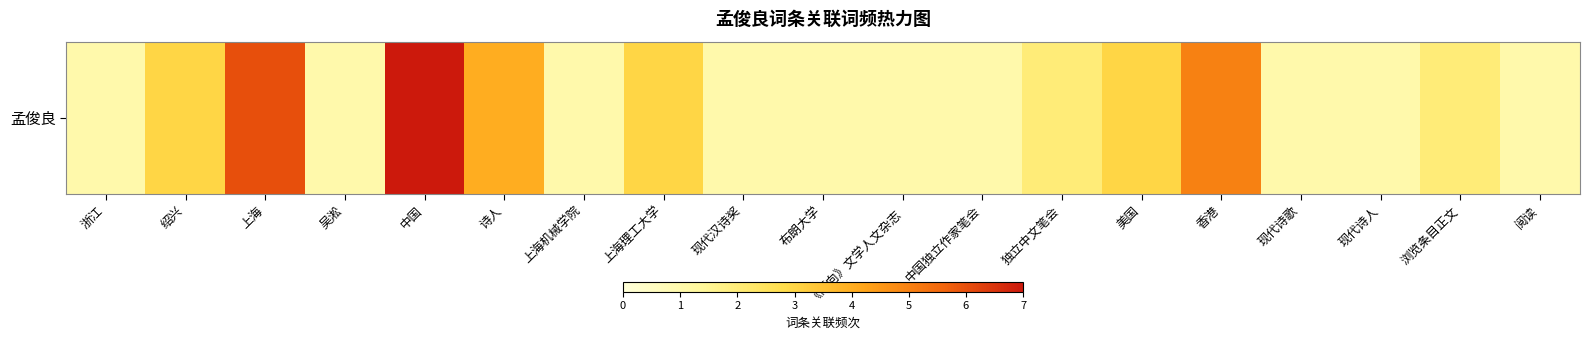

Reading left to right, transcribe all the data shown in this chart.

浙江=1	绍兴=3	上海=6	吴淞=1	中国=7	诗人=4	上海机械学院=1	上海理工大学=3	现代汉诗奖=1	布朗大学=1	《倾向》文学人文杂志=1	中国独立作家笔会=1	独立中文笔会=2	美国=3	香港=5	现代诗歌=1	现代诗人=1	浏览条目正文=2	阅读=1